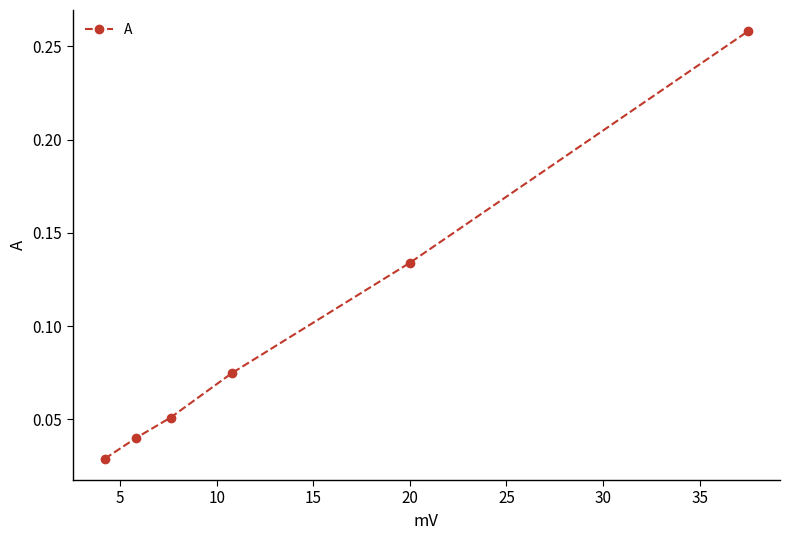

How many values are between 0 and 1?

6